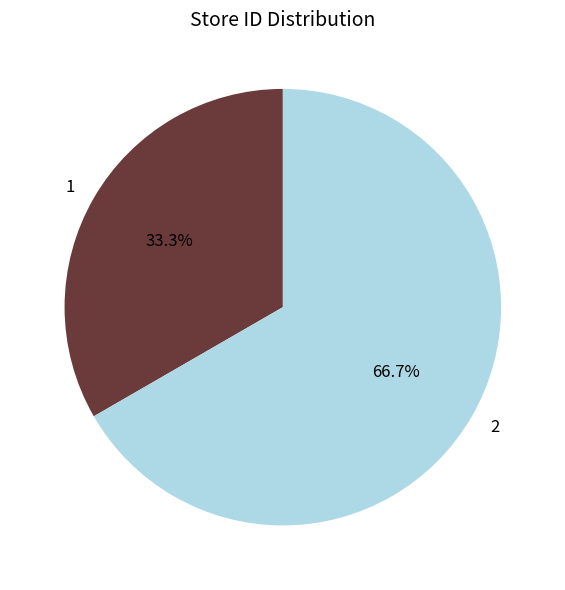

To the nearest percent, what is the difference between the 1 and 2 slice percentages?

33%